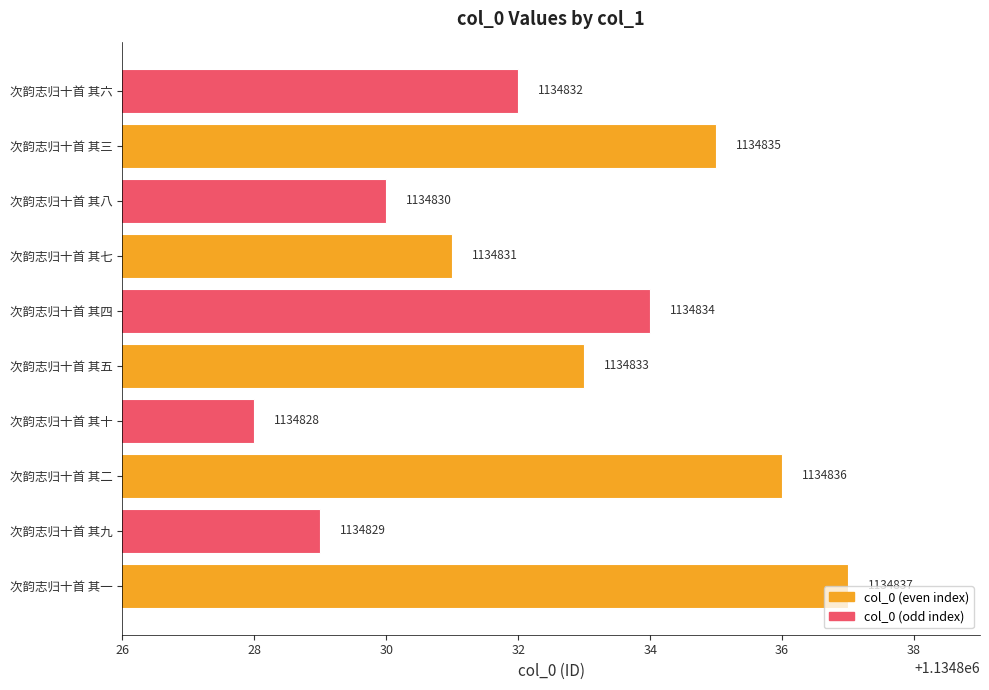

At which label is the value closest to 1134832?

次韵志归十首 其六